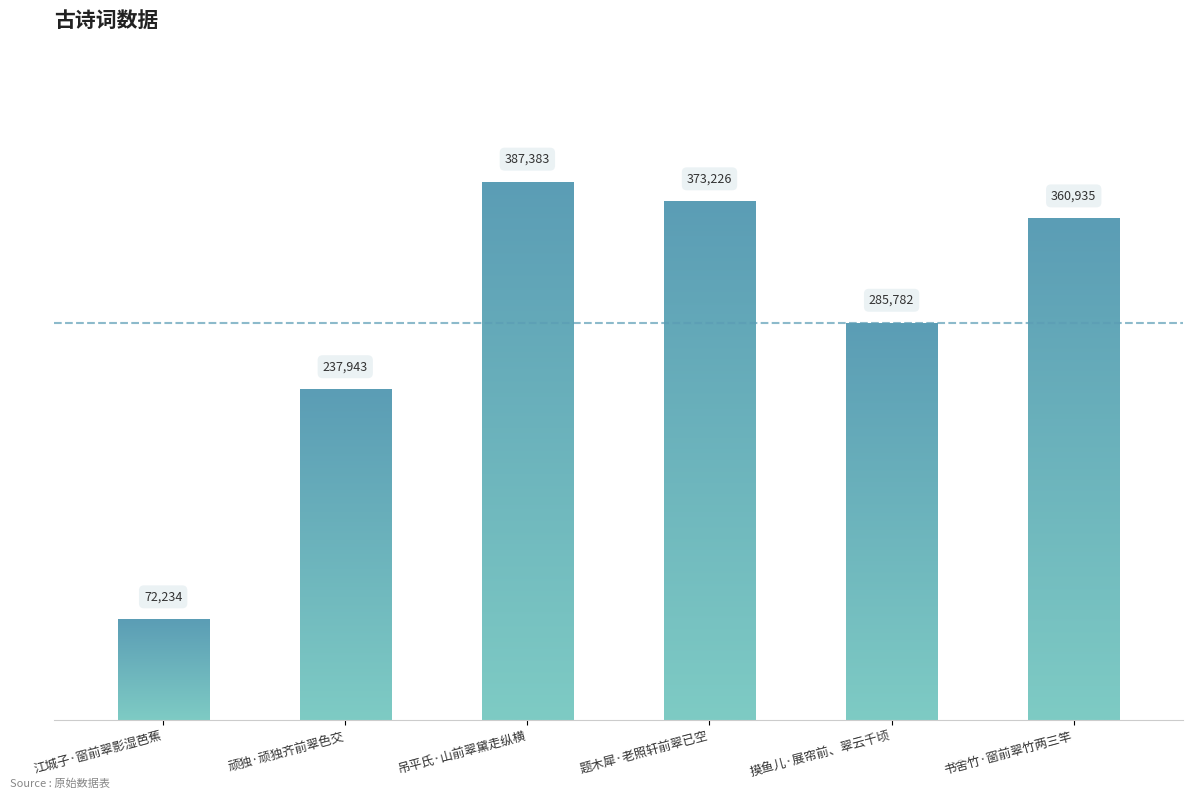

What is the label of the 3rd bar from the left?

吊平氏·山前翠黛走纵横